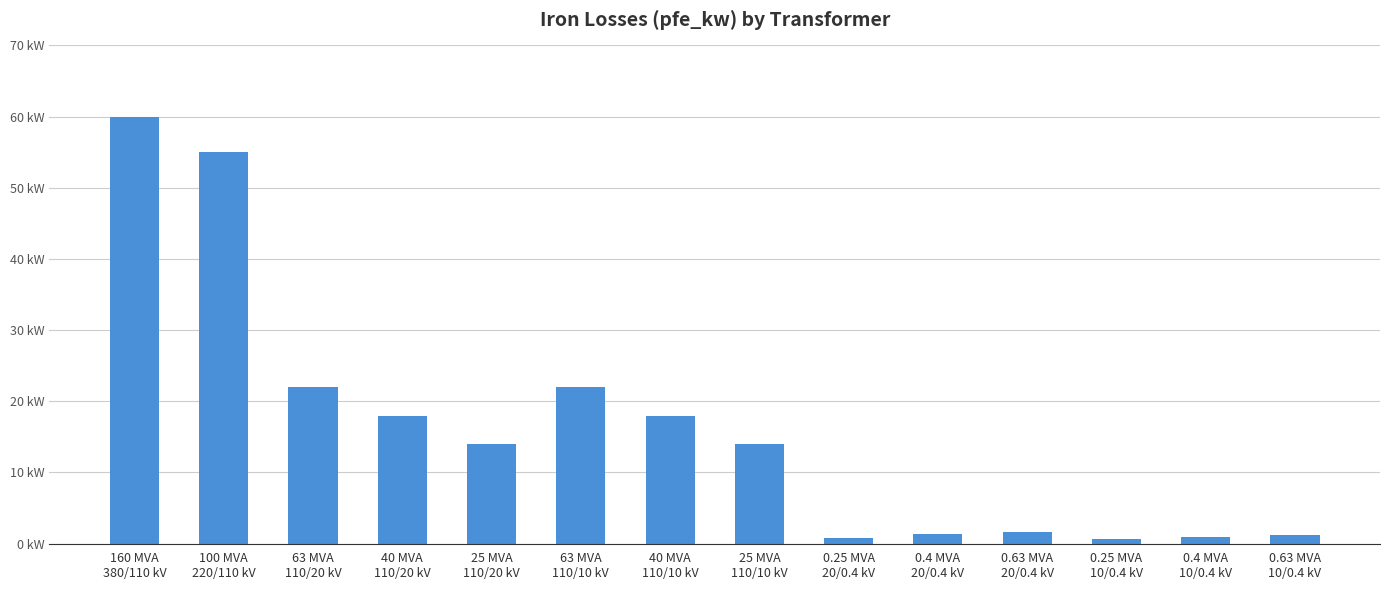

How many bars are there in total?

14